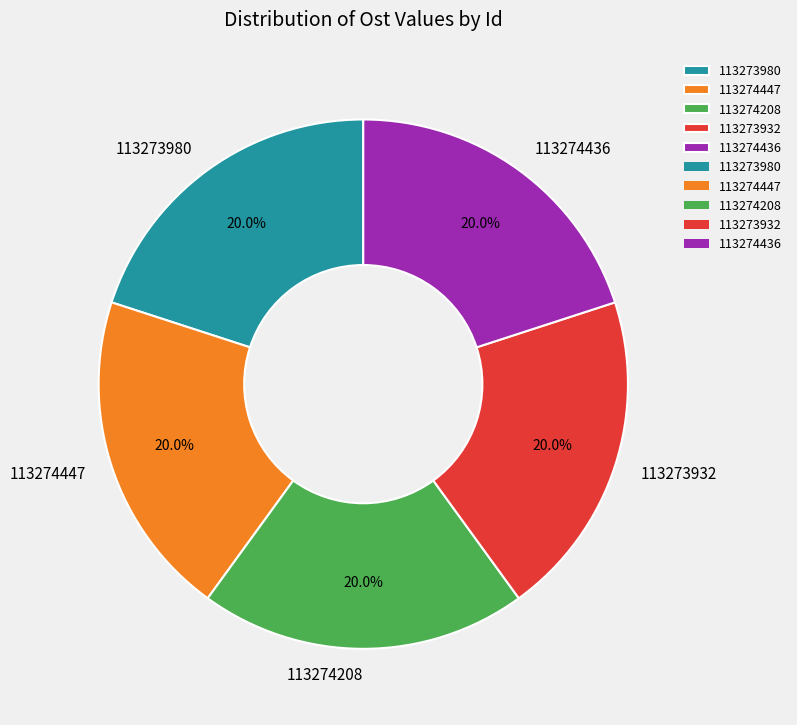

What is the ratio of the value at 113274436 to the value at 113273980?

1.0